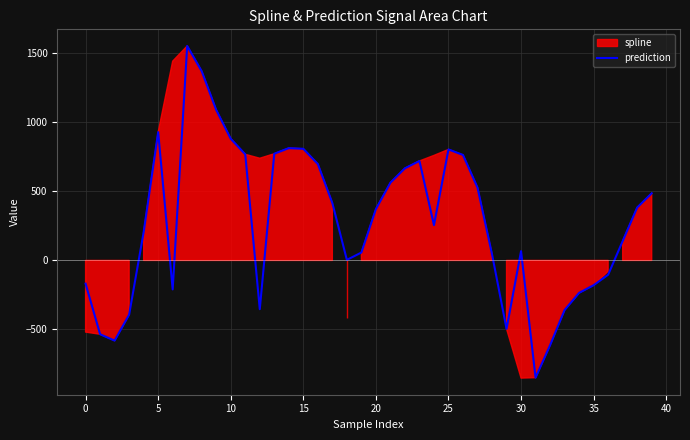

What is the highest value of the prediction series?

1553.1